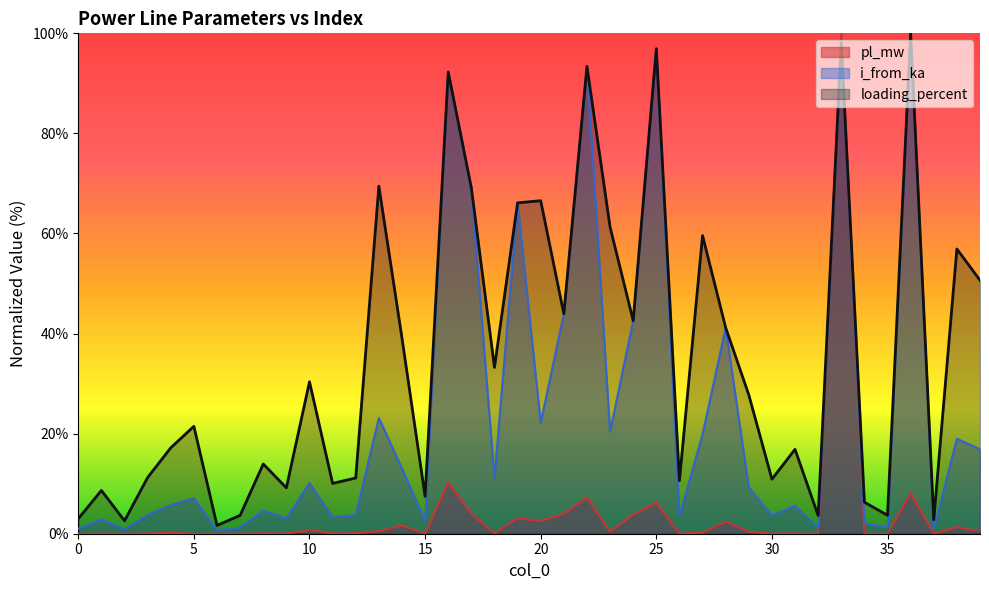

What is the difference between the maximum and second lowest values in the pl_mw series?

100.0